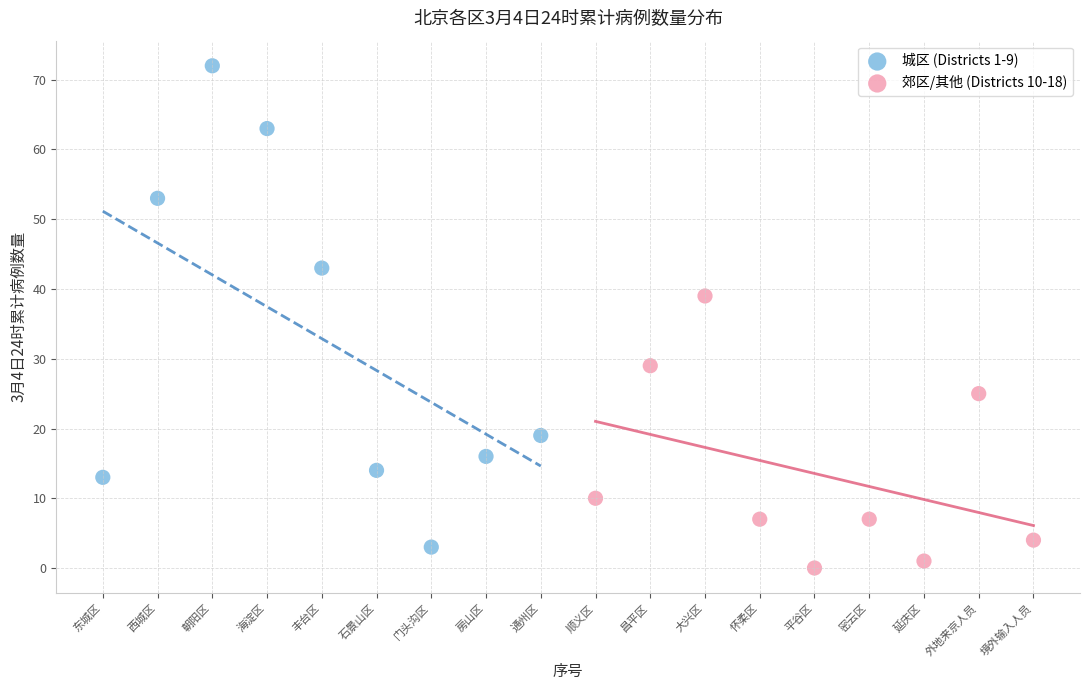

Which series has the largest Y range (max minus min)?

城区 (Districts 1-9)